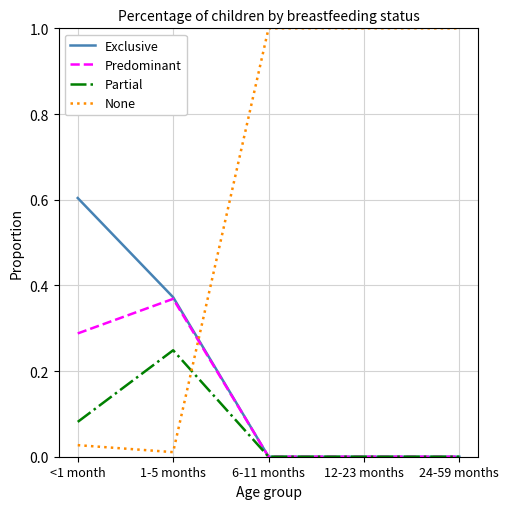

What are all the series names shown in the legend?

Exclusive, Predominant, Partial, None